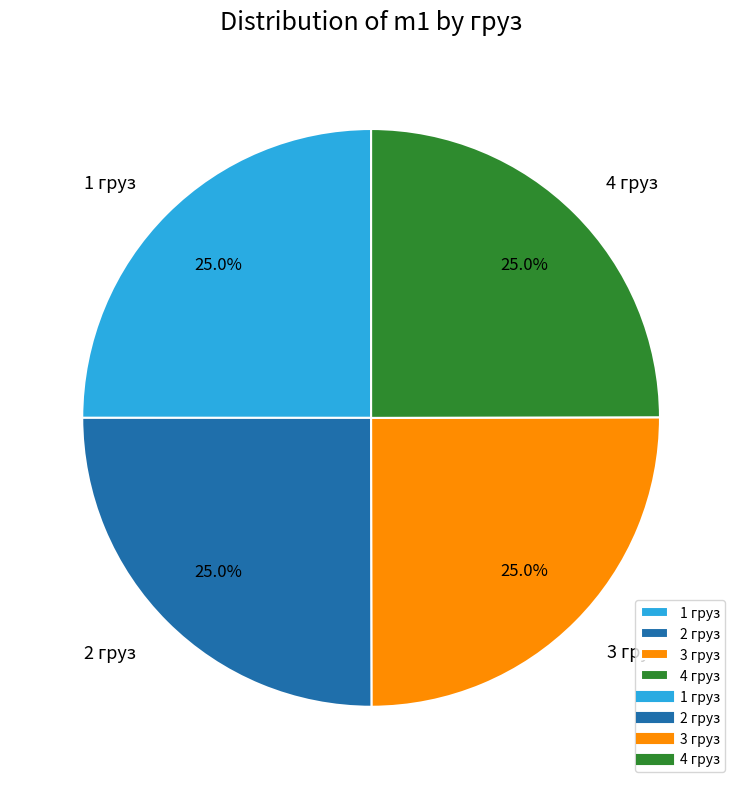

Is 1 груз the majority of the pie?

No